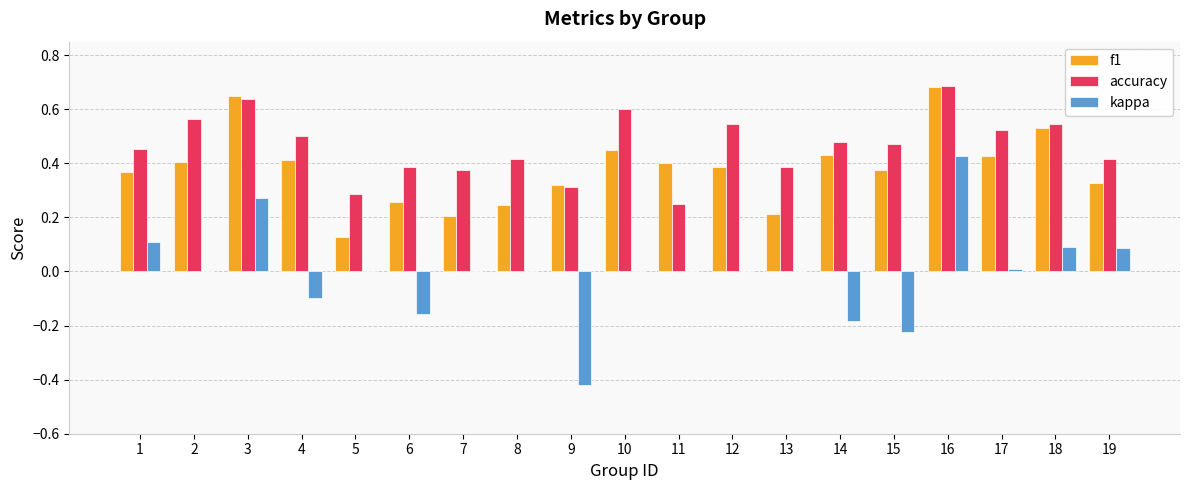

Is it true that kappa equals -0.3 at 8?

False